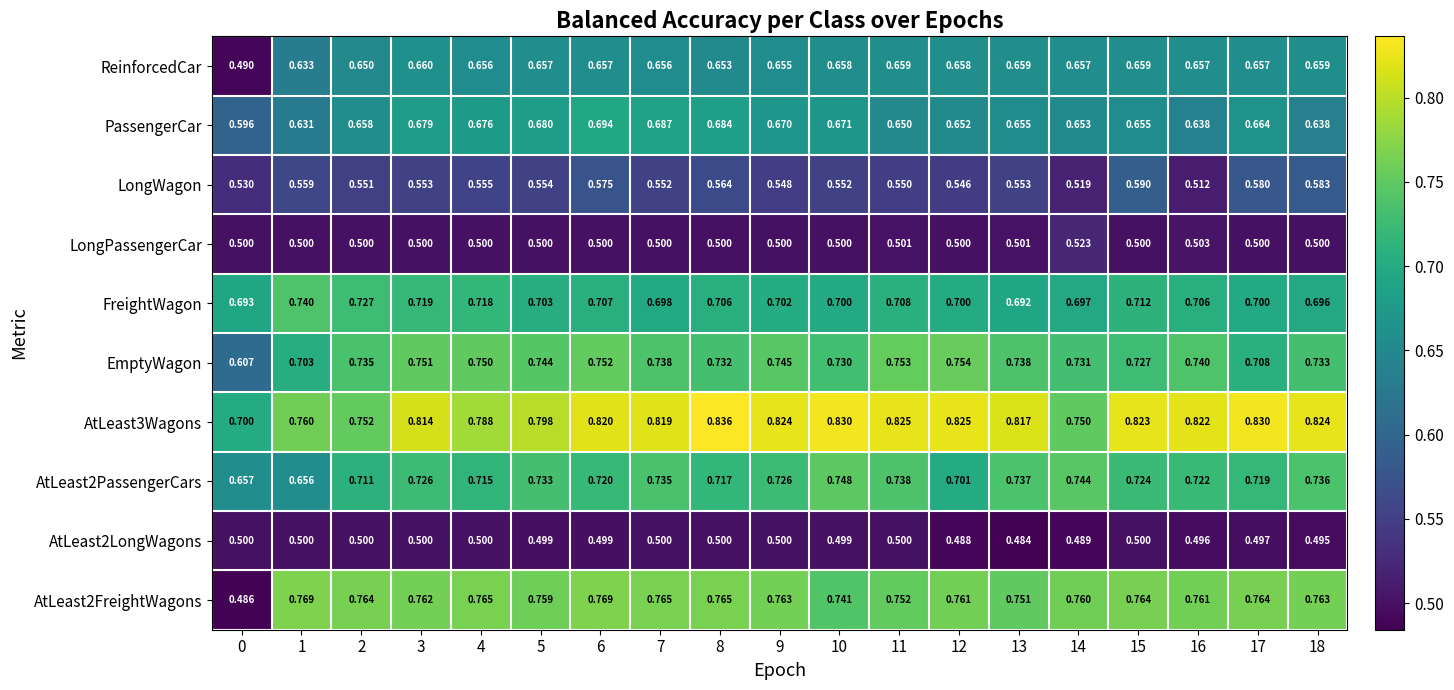

Which series has the largest total across all categories?

AtLeast3Wagons